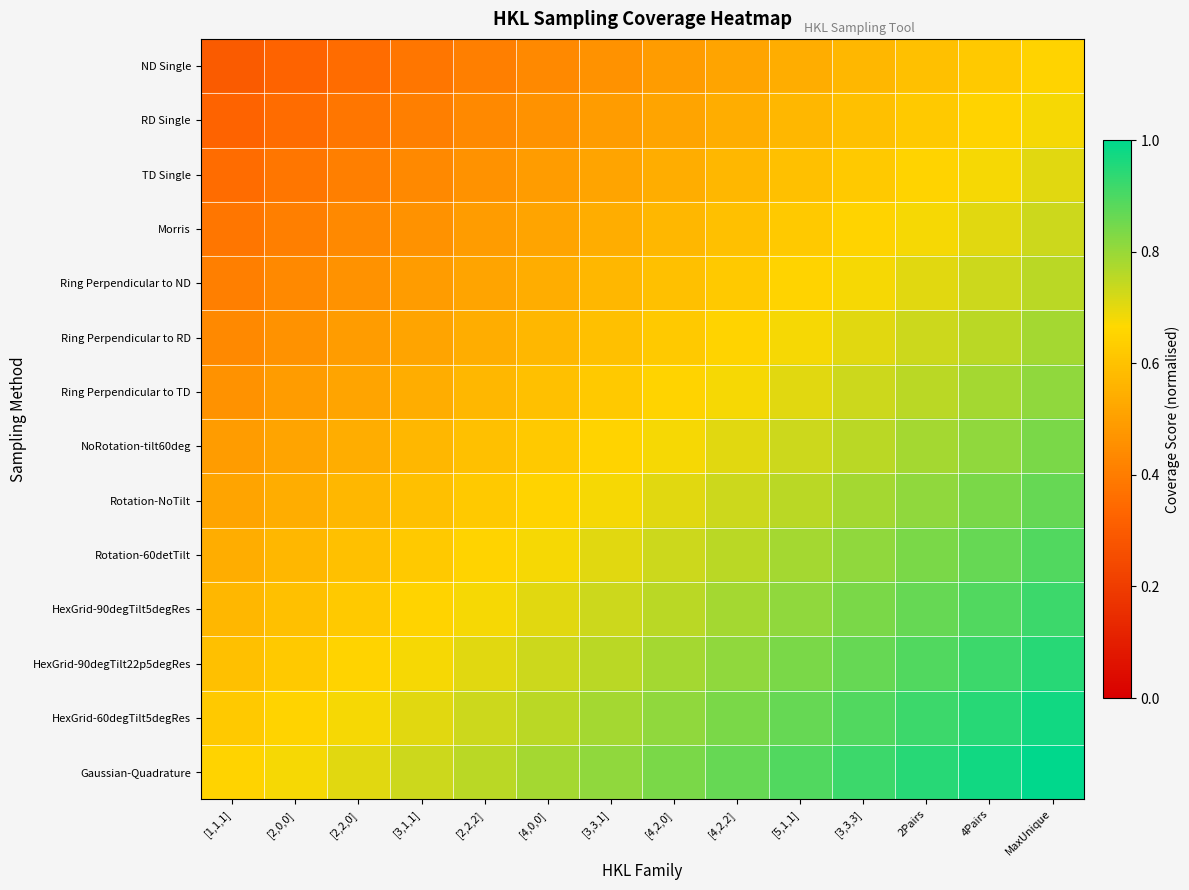

At how many categories does at least one series exceed 0?

14